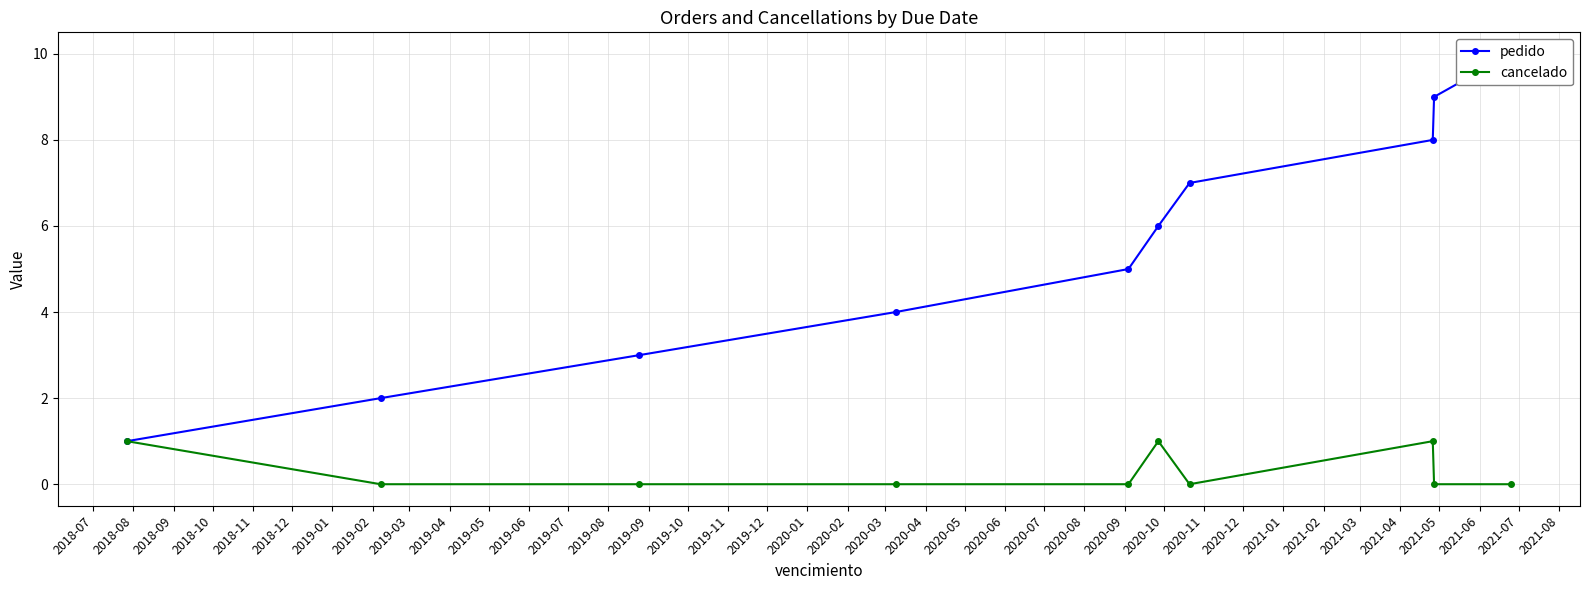

True or false: cancelado has more than 0 interior local peaks.

True